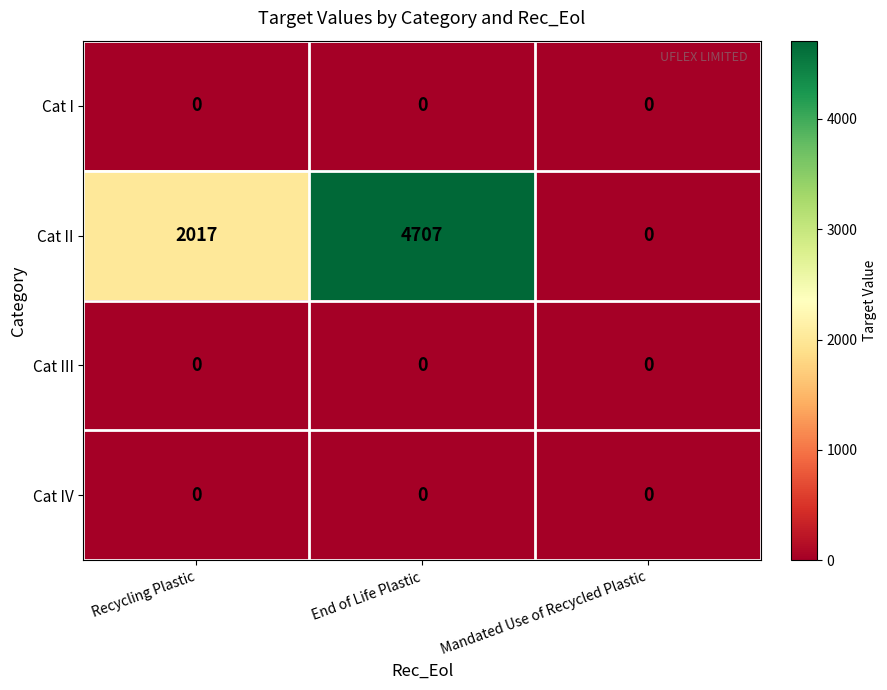

Where is Cat II nearest to the value 2353?

Recycling Plastic